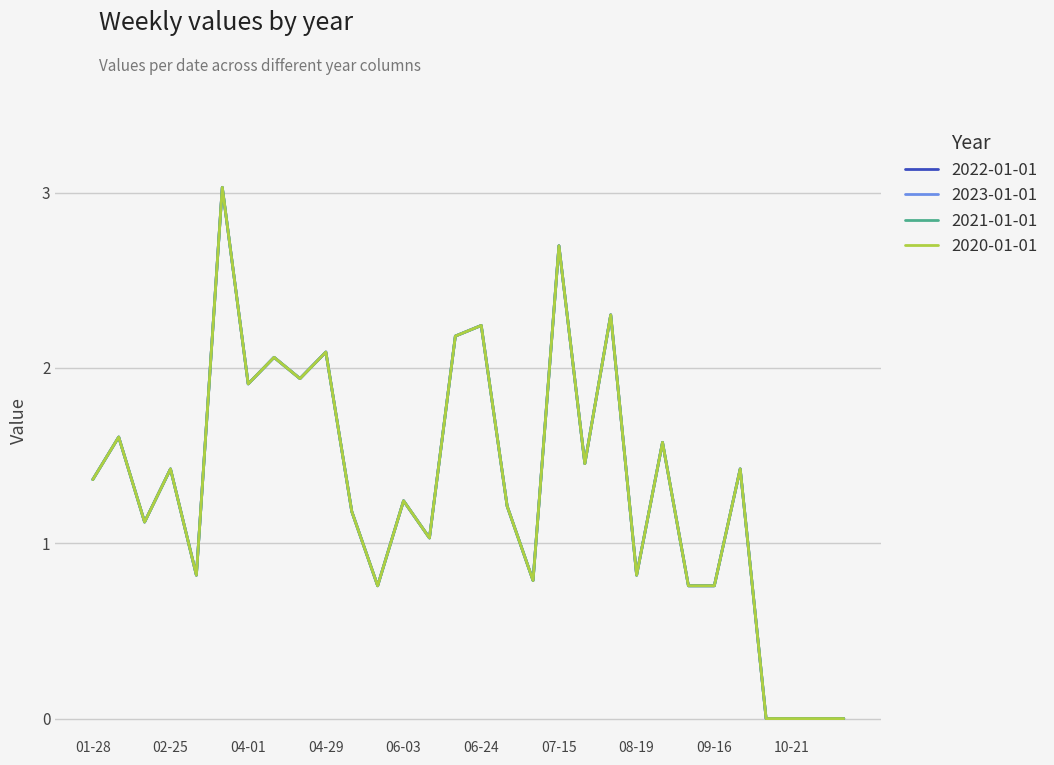

Is this an area chart (filled region under the line)?

No